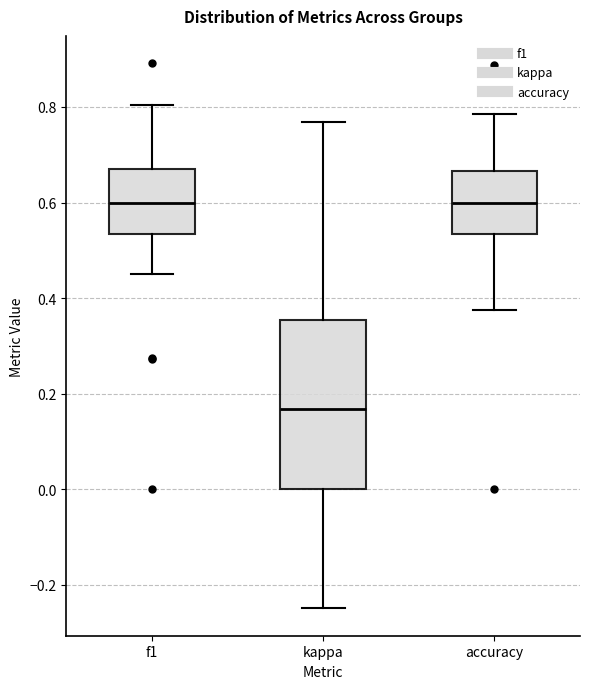

Reading left to right, transcribe this box plot: for each box, give where its median line is, the range the box spans, and where its two whiskers end, as read against the y-axis. The values are not printed on the chart, so give them approximately, as read against the axis.

f1: median 0.60, box 0.54 to 0.68, whiskers 0.46 to 0.80
kappa: median 0.16, box 0.00 to 0.36, whiskers -0.24 to 0.76
accuracy: median 0.60, box 0.54 to 0.66, whiskers 0.38 to 0.78